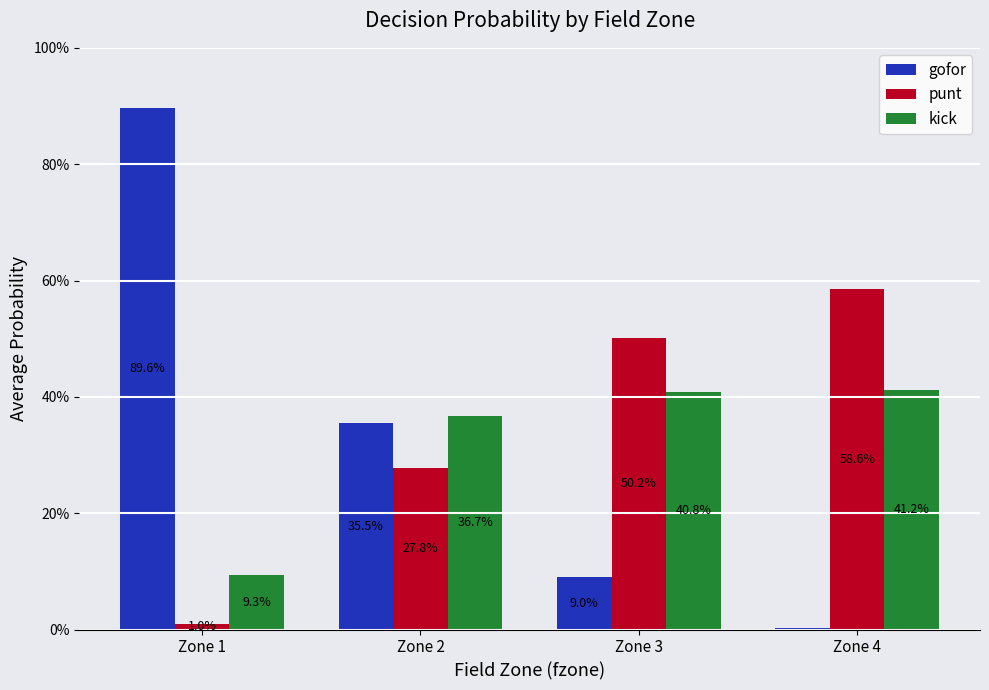

What is the difference between the highest and lowest values at Zone 1?

0.9